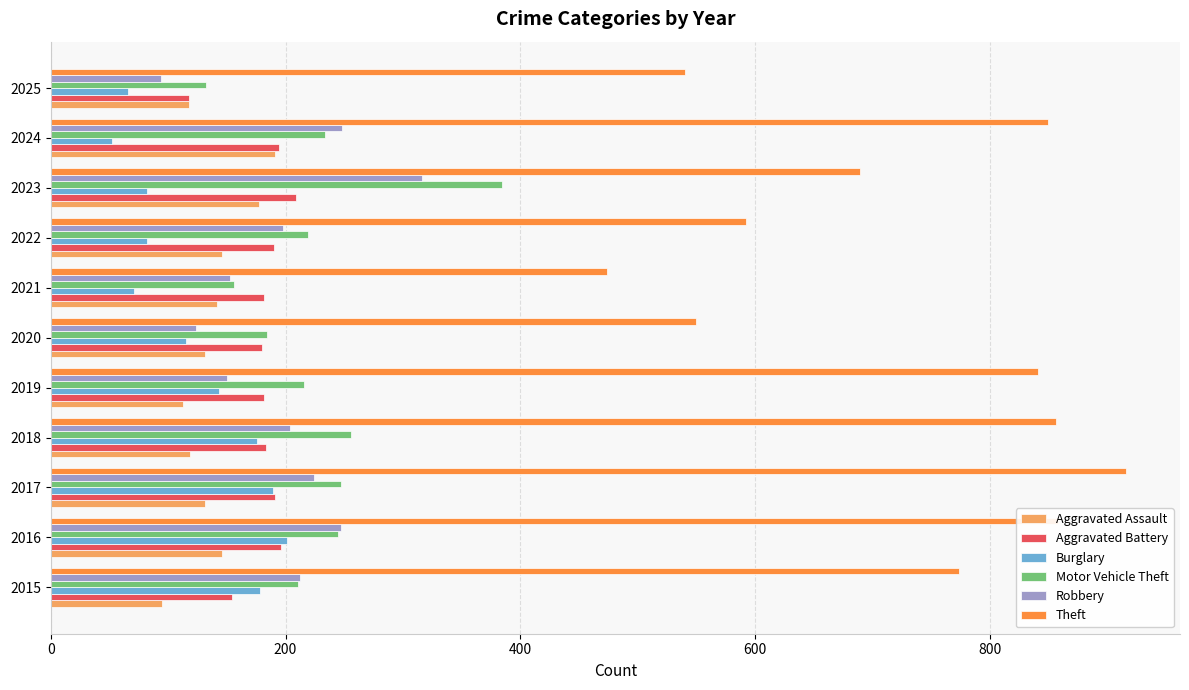

What is the difference between the second highest and second lowest values in the Theft series?

318